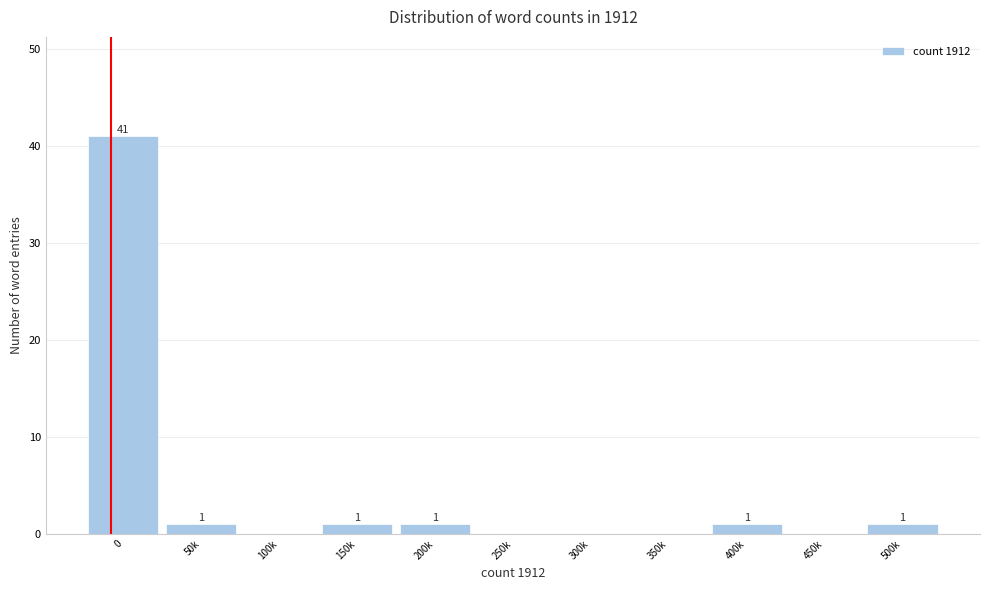

Reading left to right, extract all data points from this chart.

0=41	50k=1	100k=0	150k=1	200k=1	250k=0	300k=0	350k=0	400k=1	450k=0	500k=1